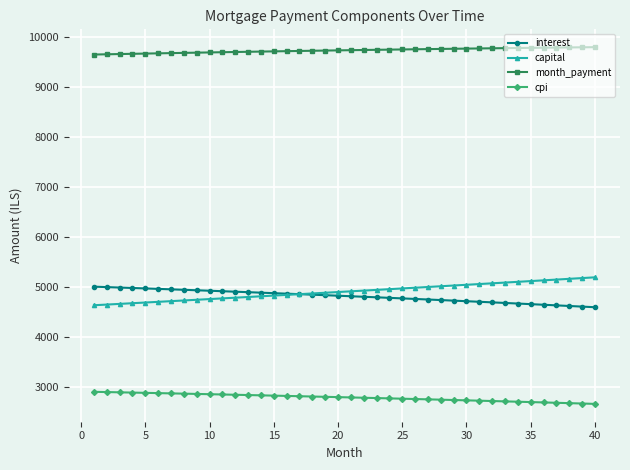

True or false: interest and cpi cross at least once.

False